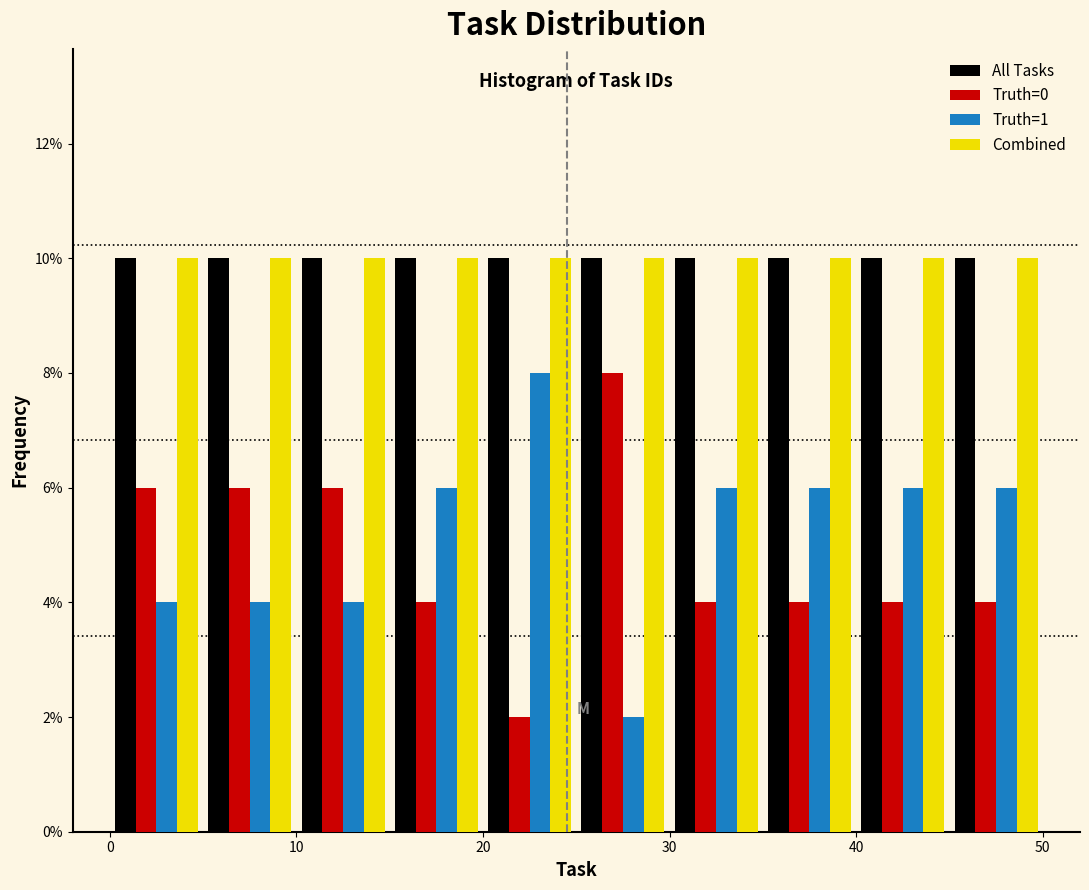

What is the height of the Truth=1 bar covering 20 to 25 on the x-axis? The values are not printed on the chart, so give them approximately, as read against the axis.

8